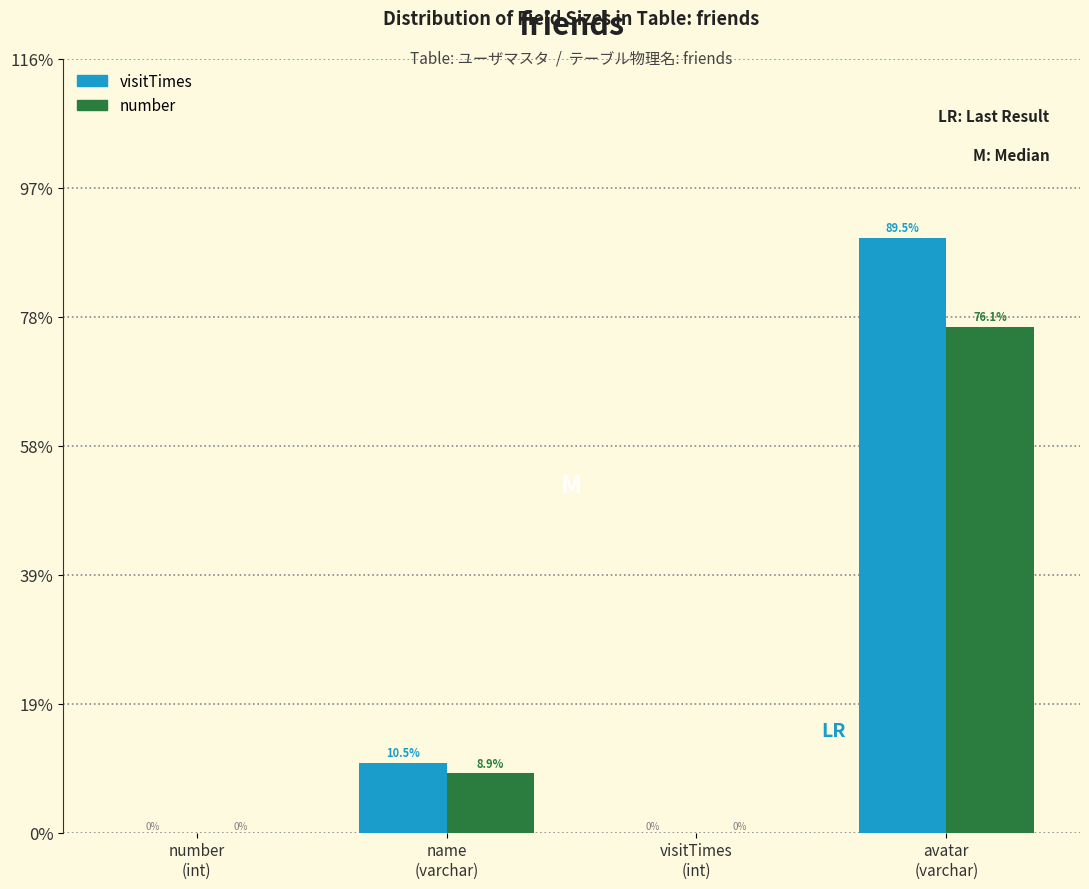

Which series has the largest total across all categories?

visitTimes